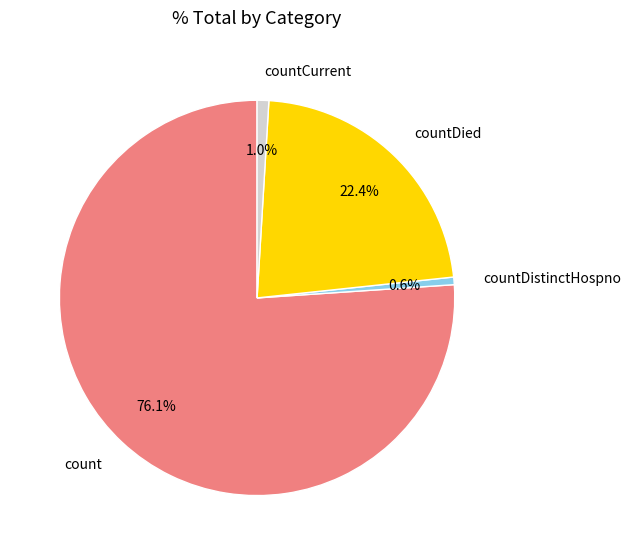

How many slices are in this pie chart?

4